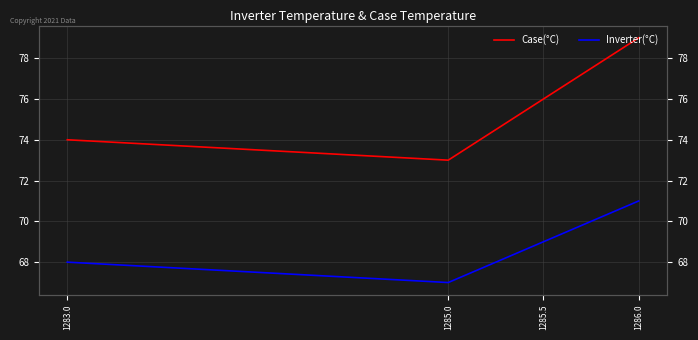

In Inverter(°C), how many points are lower than both neighbors (excluding endpoints)?

1